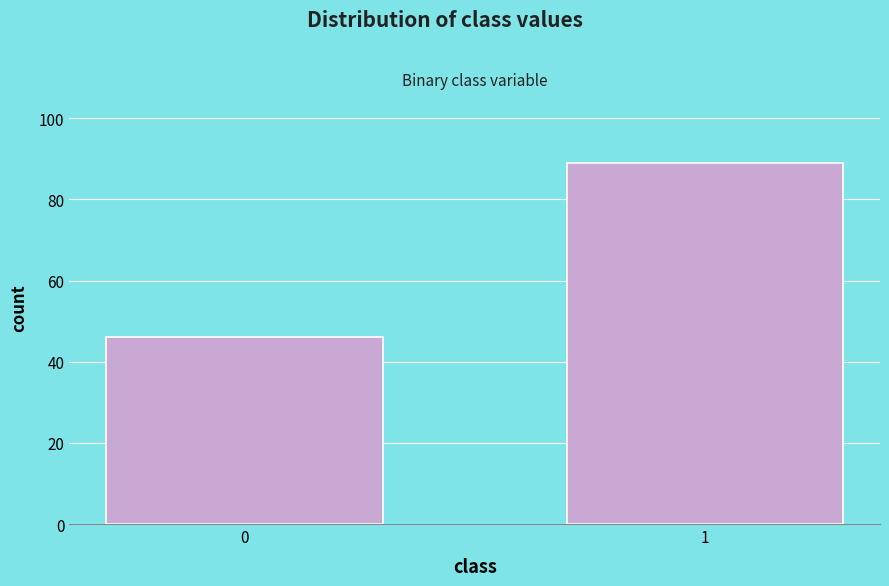

Reading right to left, transcribe all the data shown in this chart.

1=89	0=46